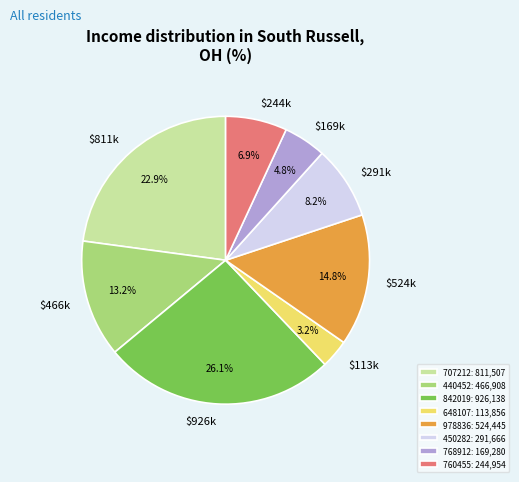

Between 440452: 466,908 and 648107: 113,856, which is larger?

440452: 466,908